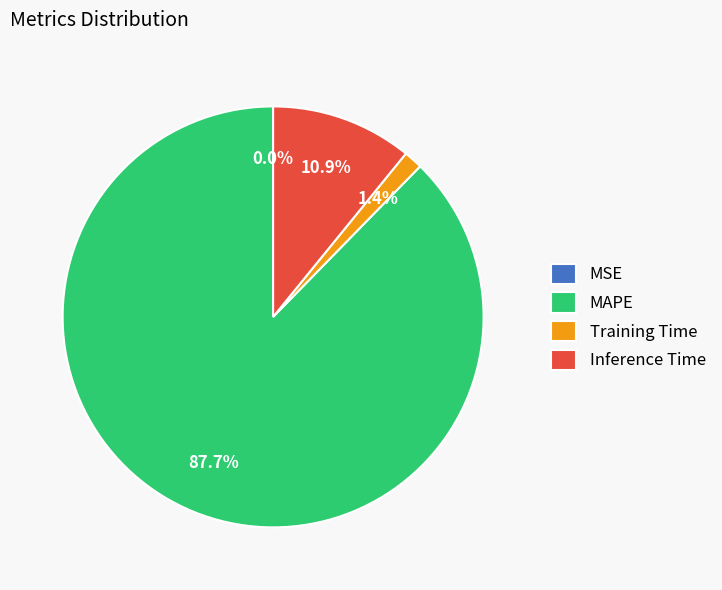

Is MAPE the majority of the pie?

Yes